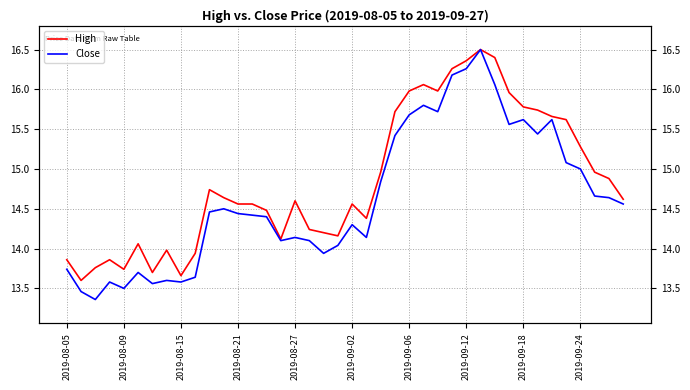

At which category does the chart reach its peak across all series?

29